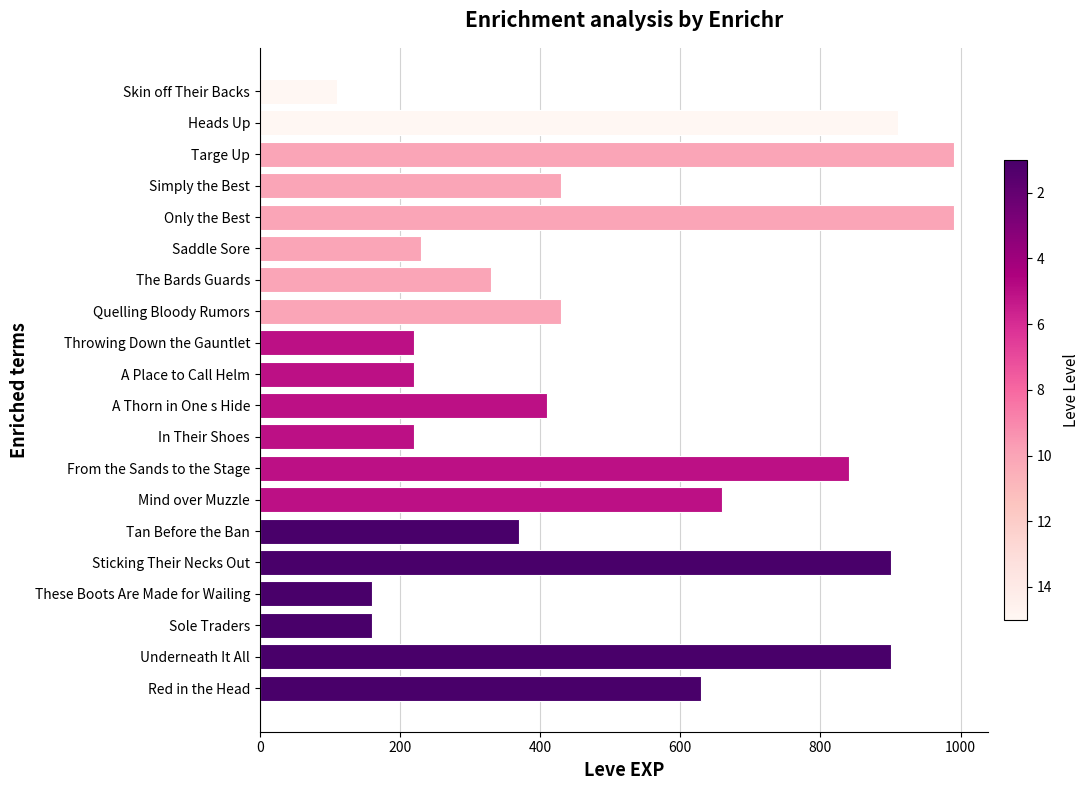

What is the smallest value displayed?

110